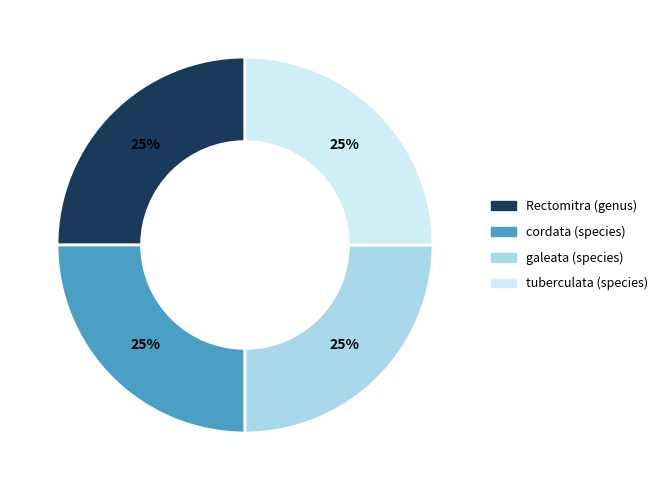

What percentage is the galeata (species) slice, to the nearest percent?

25%